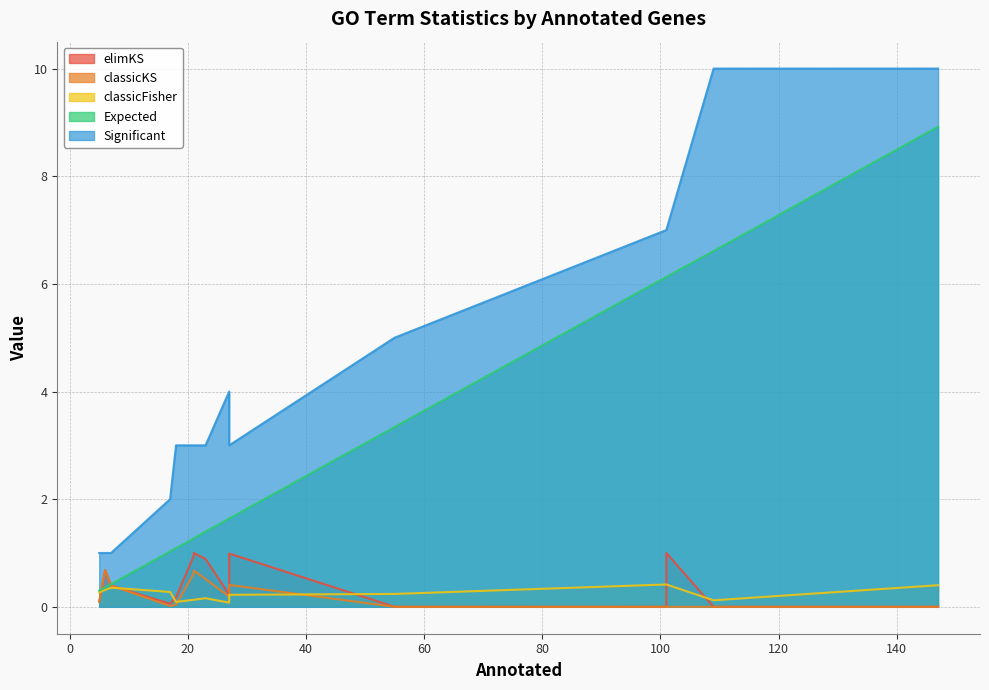

What is the sum of all Significant values?

66.0